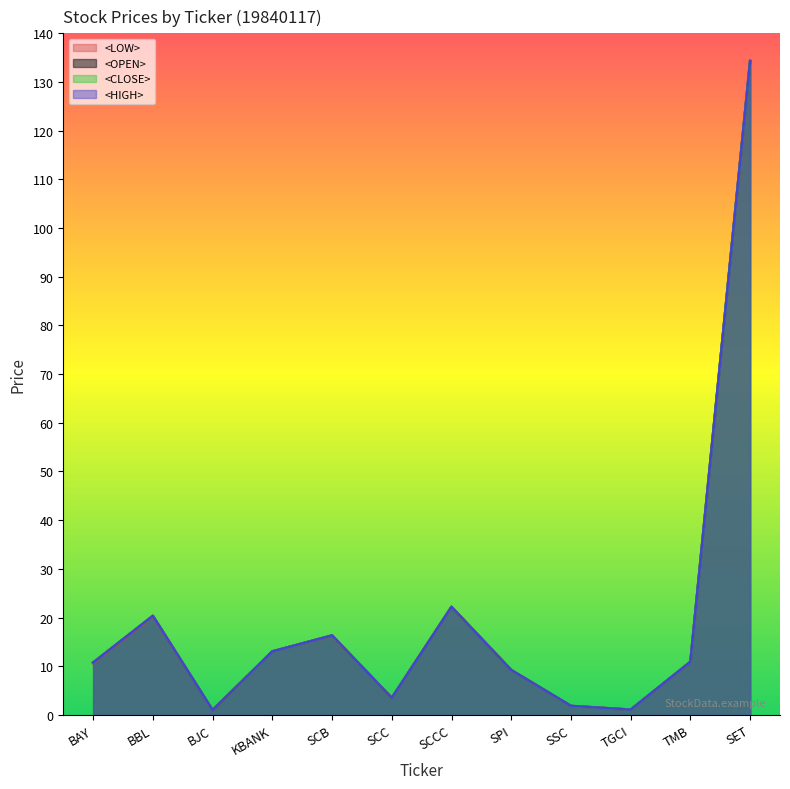

Where does the <LOW> series first go above 10?

BAY